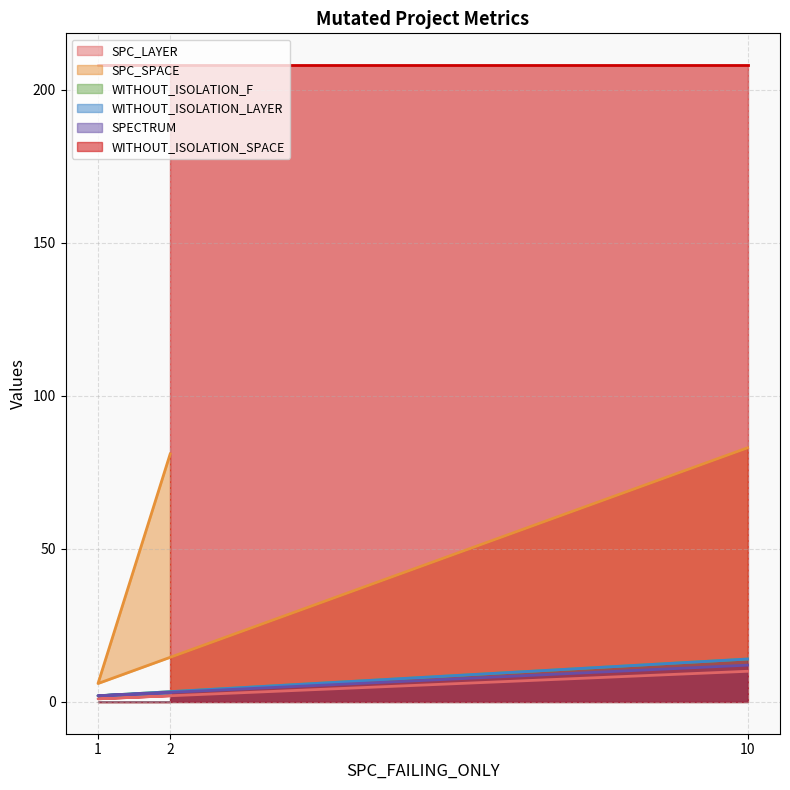

Which series has the largest range (max minus min)?

SPC_SPACE